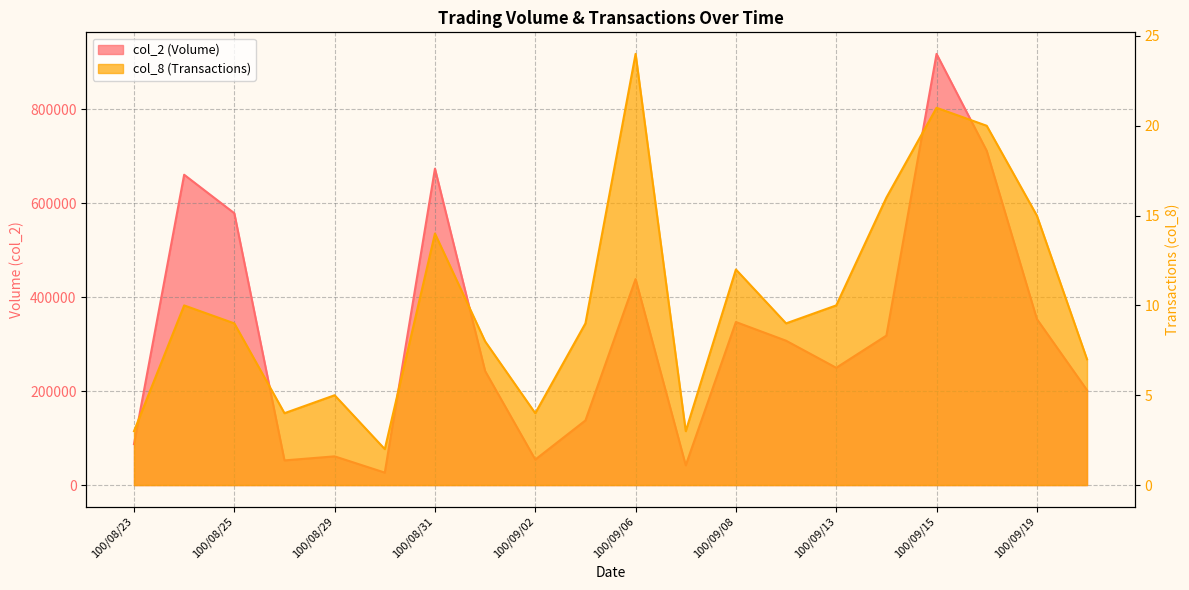

Which category has the highest value in the col_8 series?

100/09/06